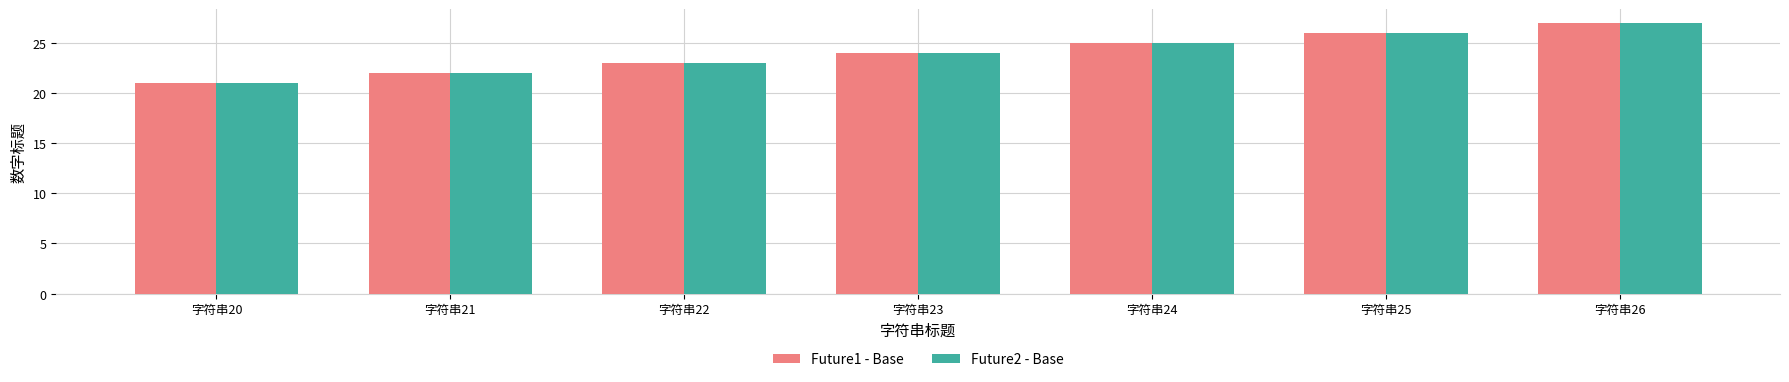

The Future2 - Base series shows 22 at 字符串21. True or false?

True